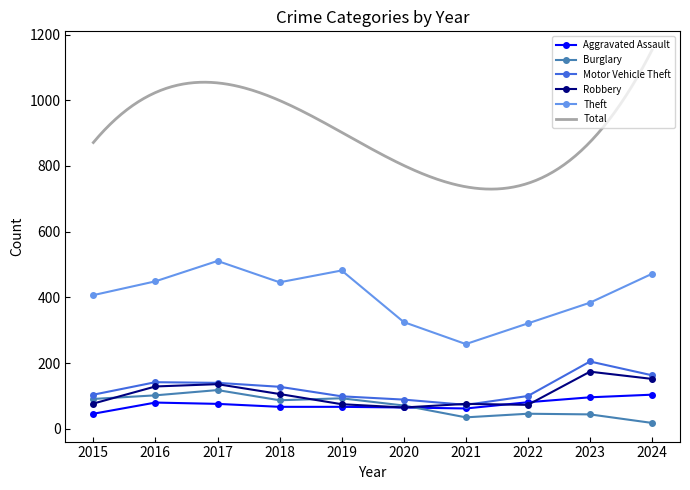

Between 2018 and 2024, which series saw the biggest shift?

Burglary